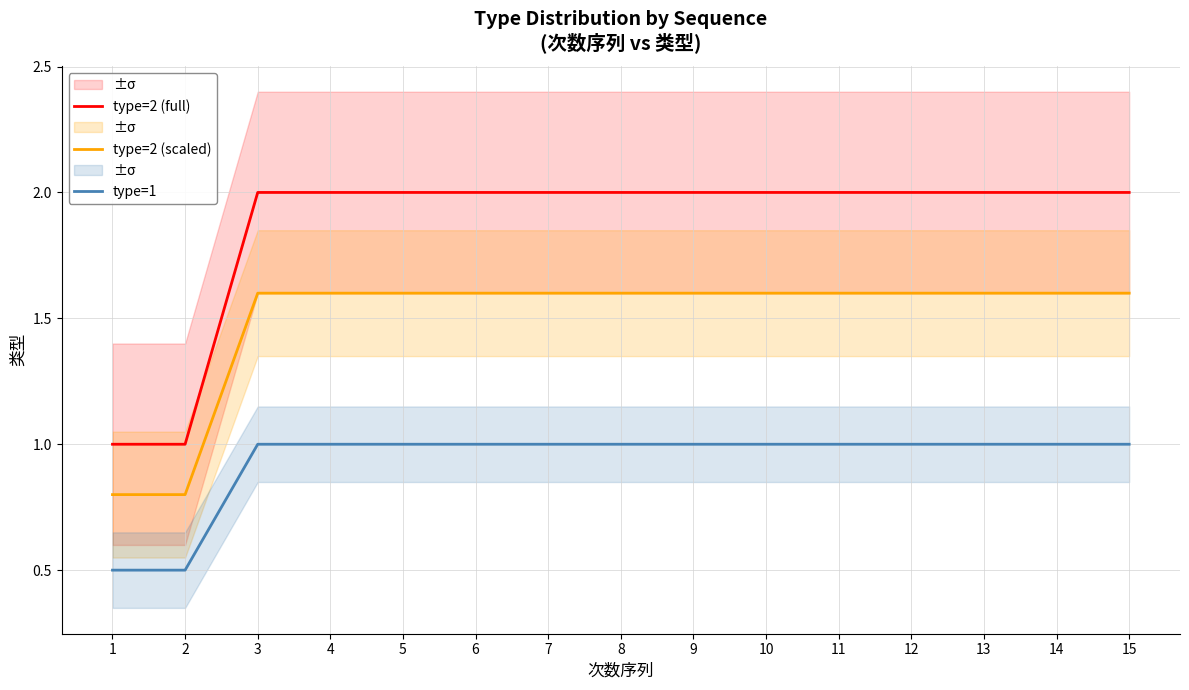

True or false: type=1 and type=2 (scaled) intersect in this chart.

False